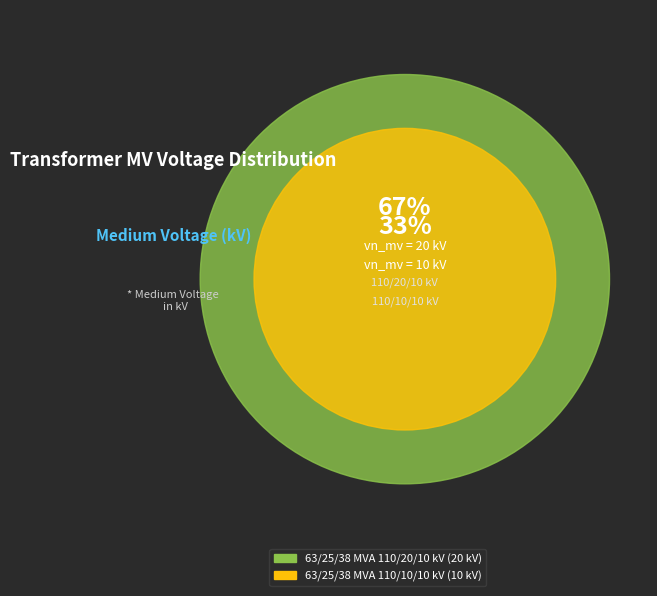

To the nearest percent, what portion does 63/25/38 MVA 110/20/10 kV represent?

67%